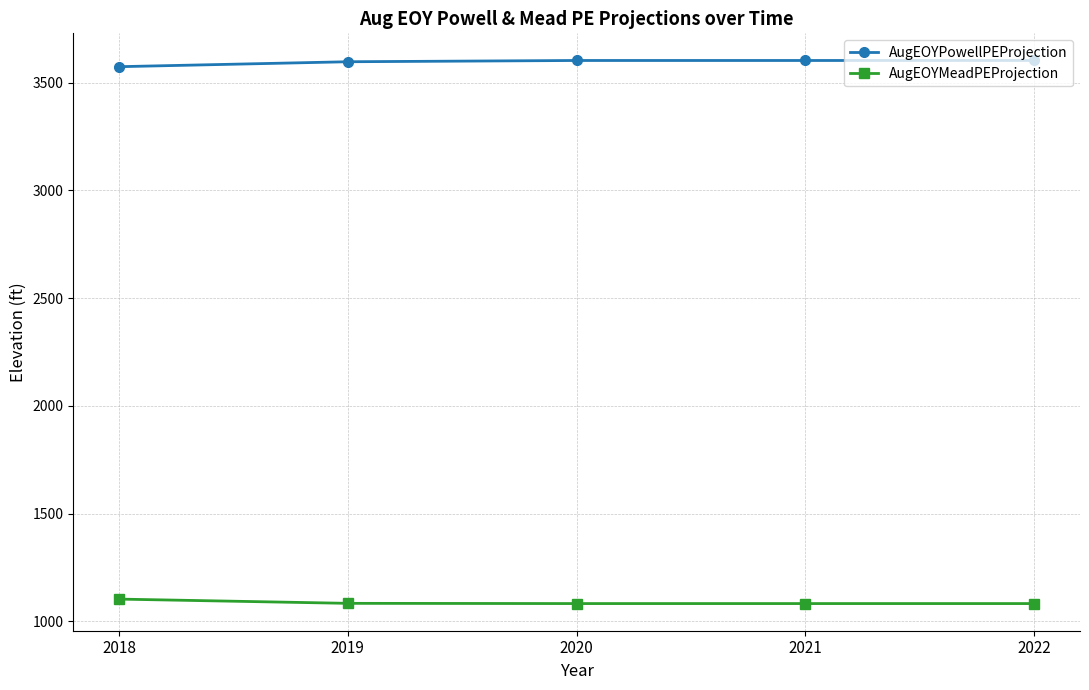

At how many categories does at least one series exceed 1179?

5